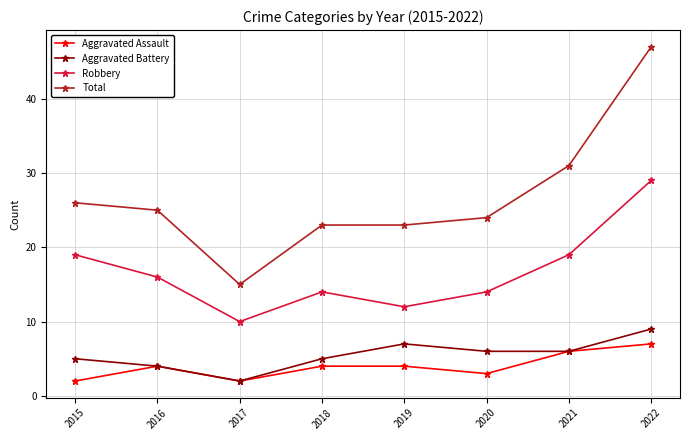

How many lines are shown in the chart?

4